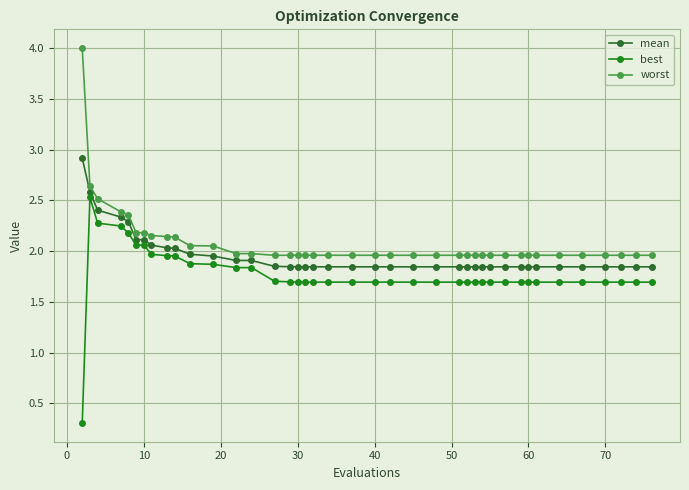

True or false: mean and worst cross at least once.

False